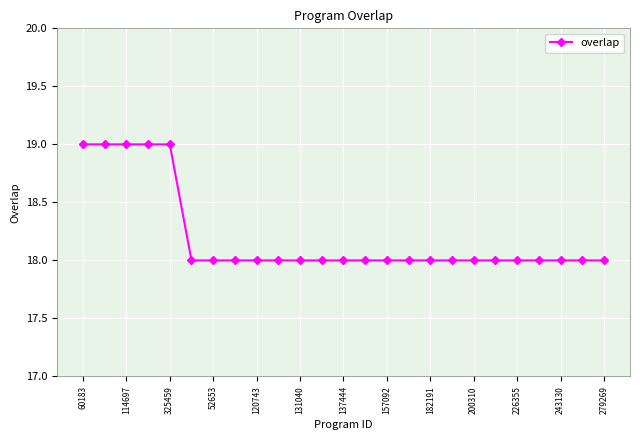

What is the greatest value displayed?

19